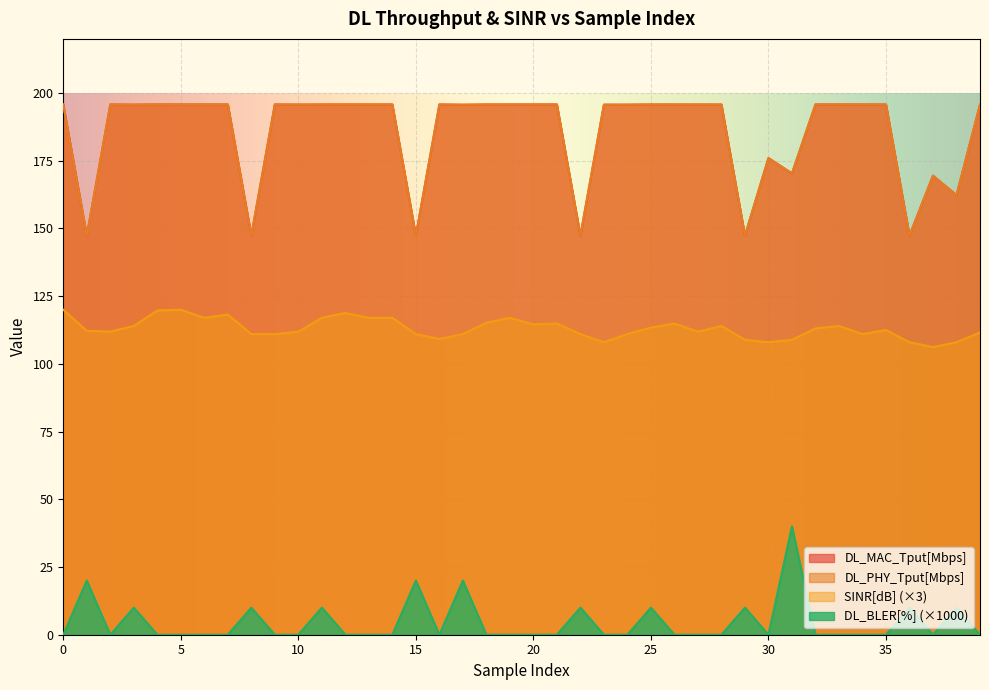

The DL_MAC_Tput[Mbps] series shows 309.8 at 14. True or false?

False